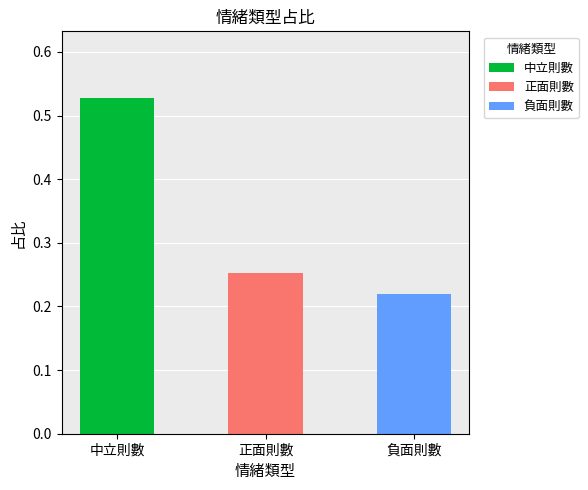

What is the approximate value at 中立則數?

0.5